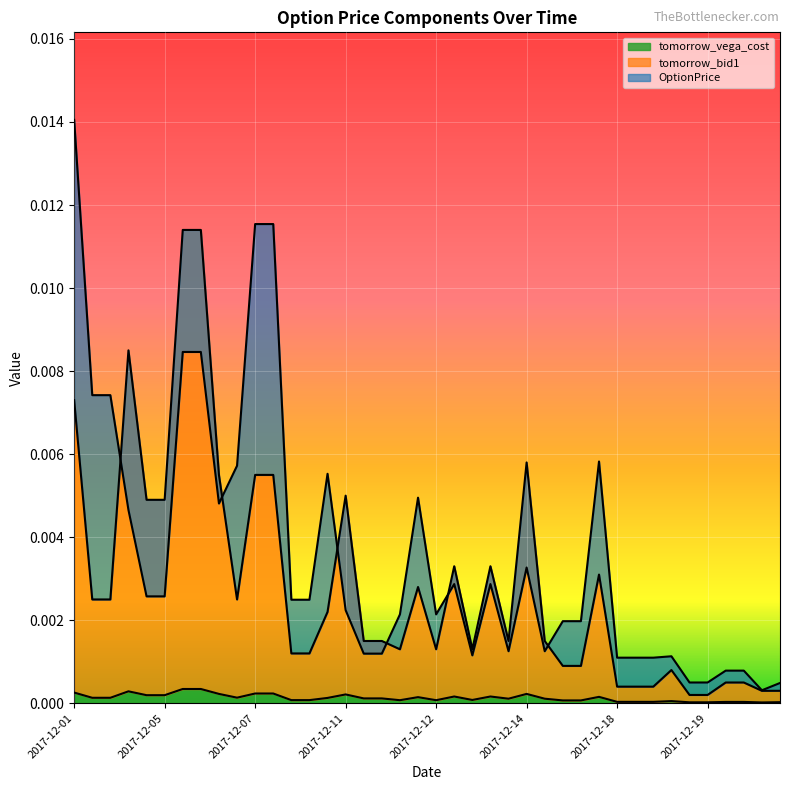

Is it true that OptionPrice equals 0.0 at 2017-12-20?

False